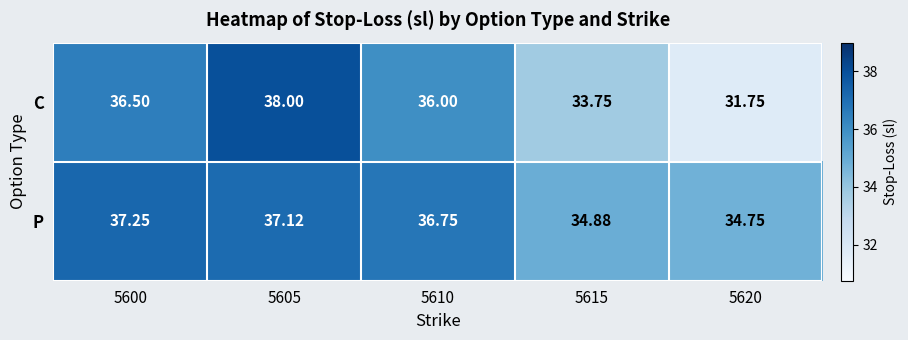

Which category has the highest value across all series?

5605